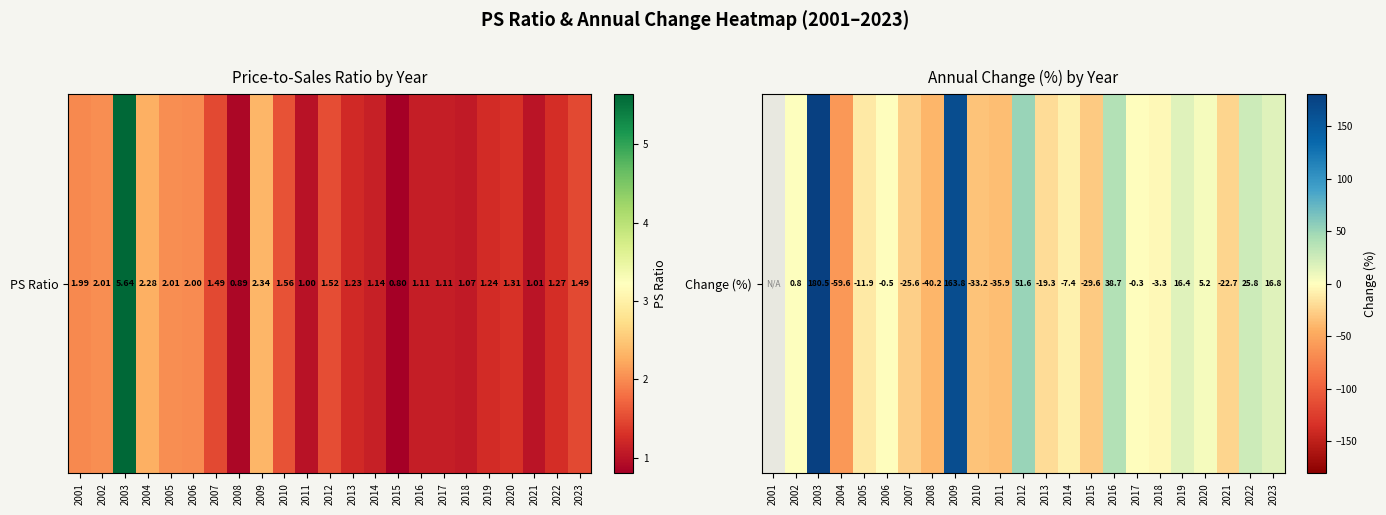

Rank the categories by value from lowest to highest.

2004, 2001, 2008, 2011, 2010, 2015, 2007, 2021, 2013, 2005, 2014, 2018, 2006, 2017, 2002, 2020, 2019, 2023, 2022, 2016, 2012, 2009, 2003